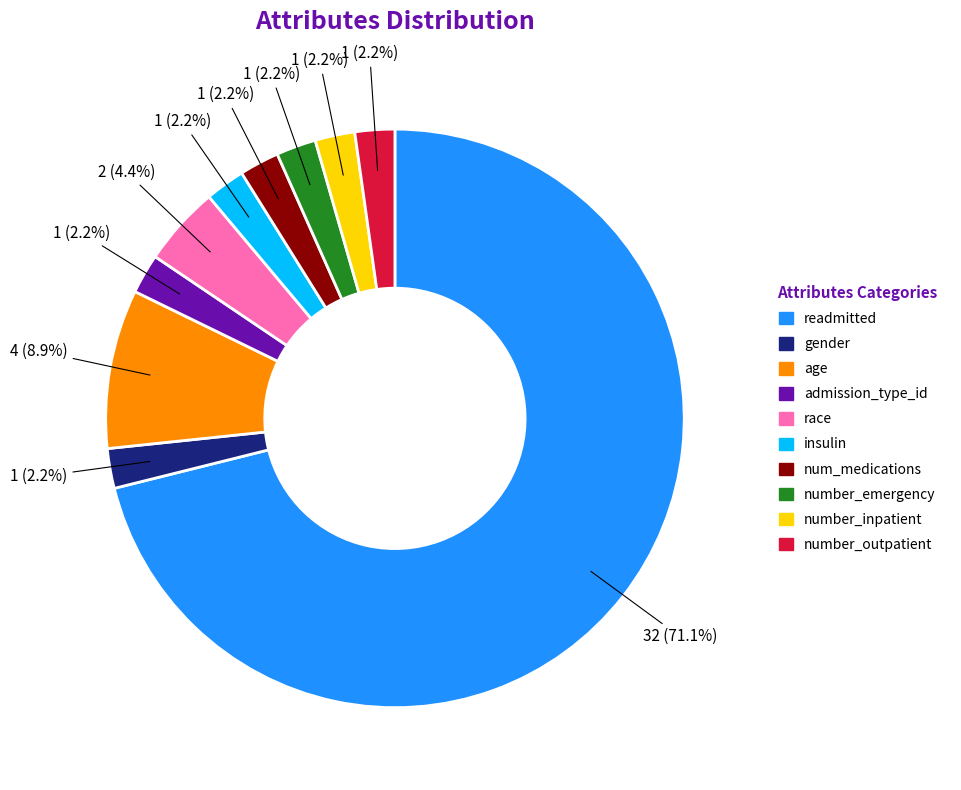

Which slice is the largest?

readmitted